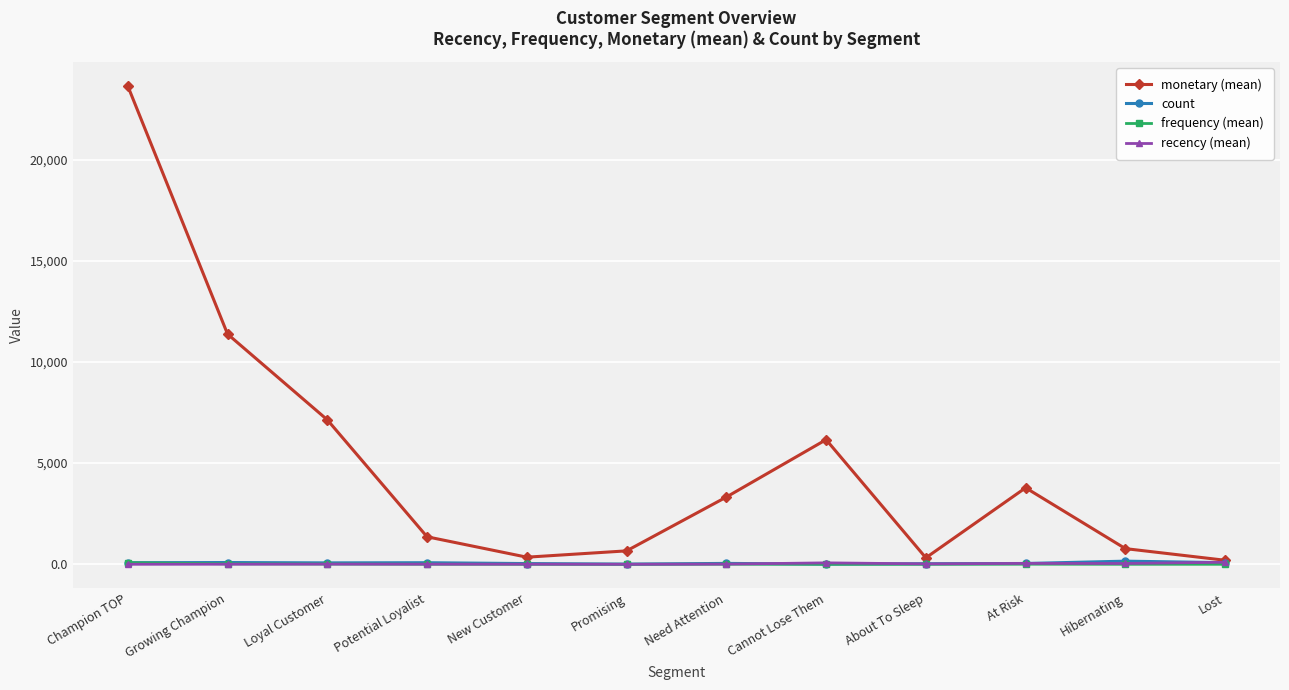

Where is monetary (mean) nearest to the value 11918?

Growing Champion